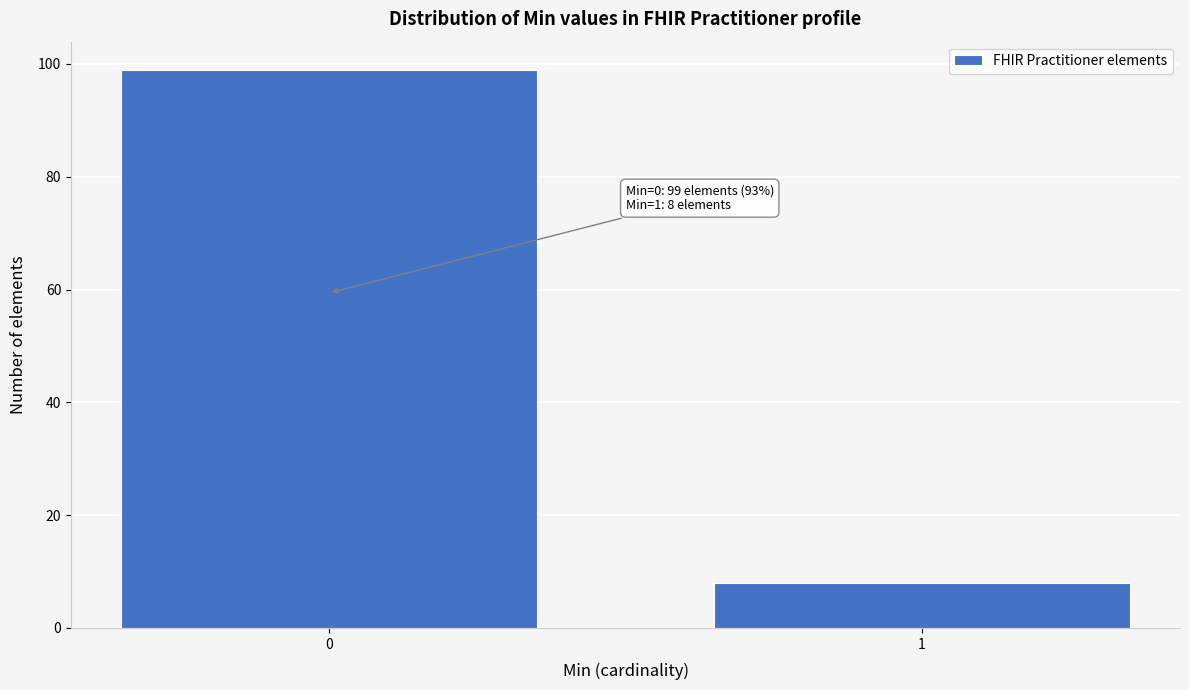

Reading left to right, what are all the values shown in this chart?

99	8